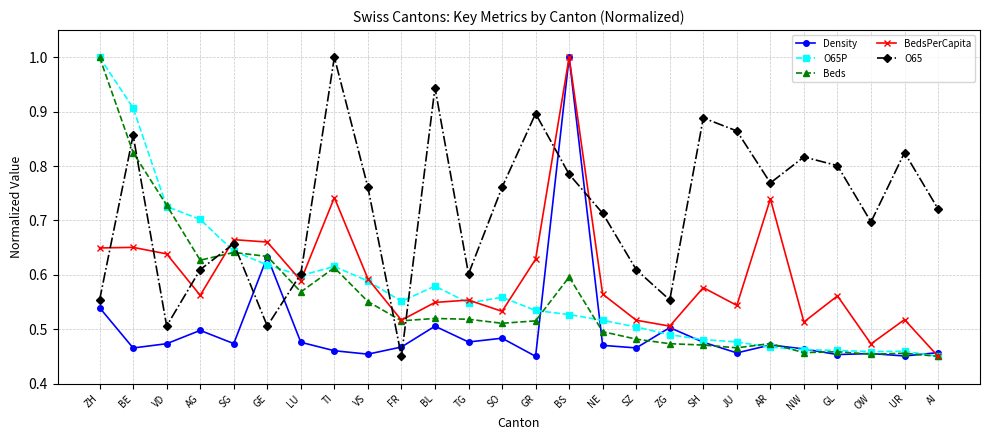

True or false: O65P has more than 2 points higher than both neighbors.

True